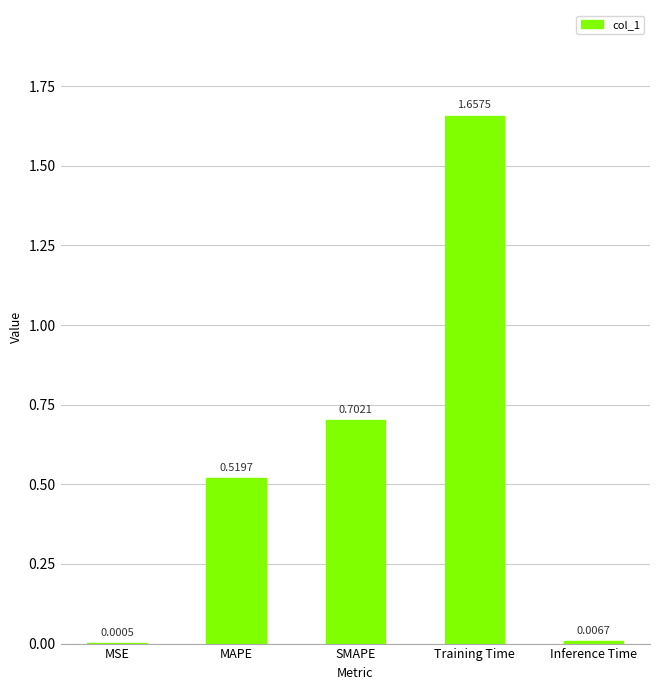

Where is the data nearest to the value 0?

MSE